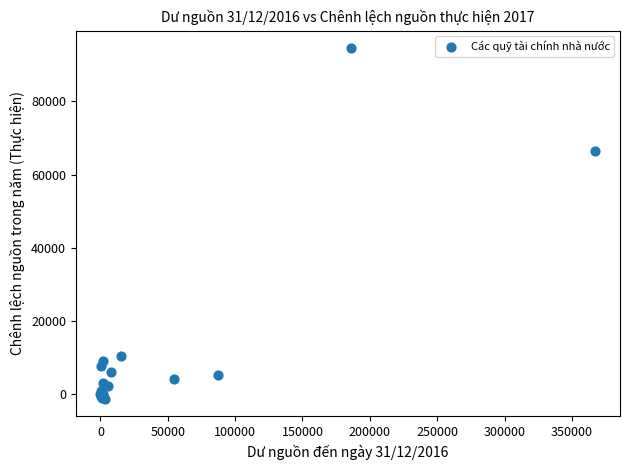

What Y value in the scatter plot is closest to 46666?

66355.0